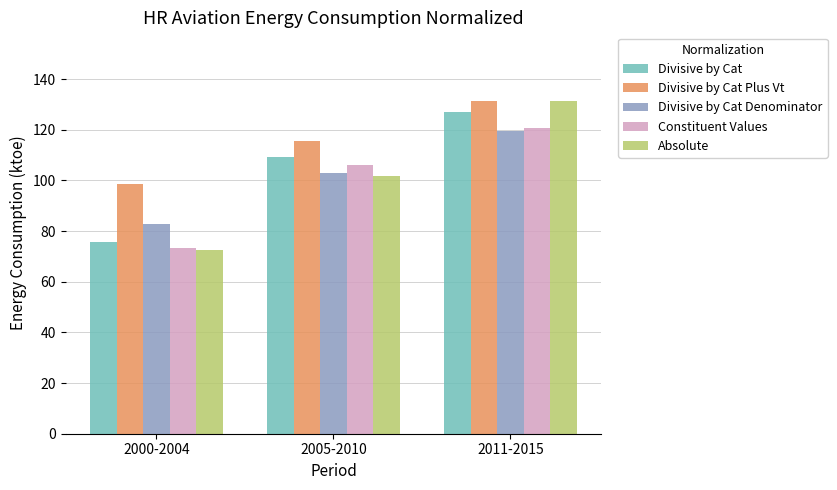

What is the average value of the Divisive by Cat series?

104.0